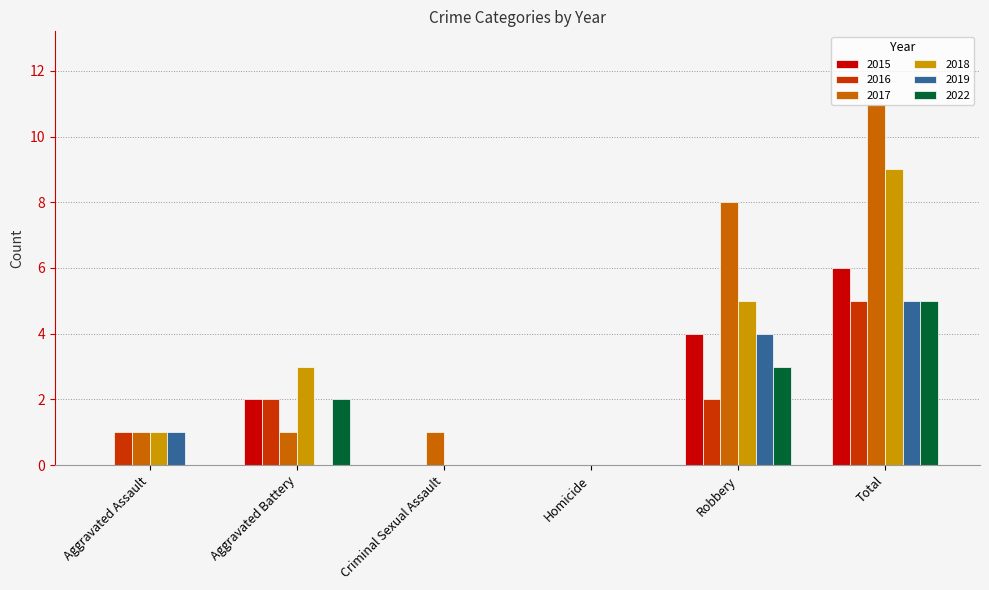

The 2015 series shows 6 at Total. True or false?

True